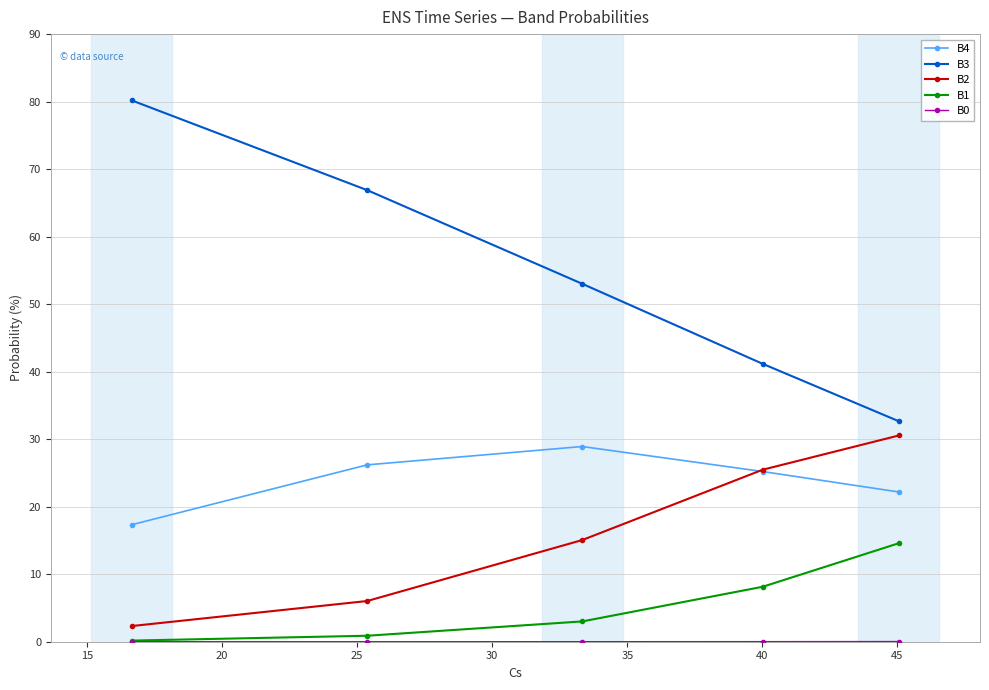

Which series has the largest total across all categories?

B3